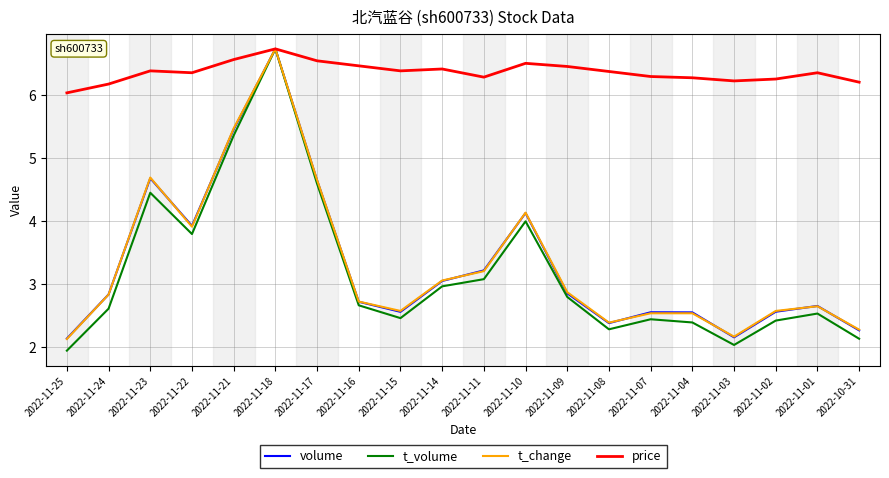

Where is the first local minimum for volume?

2022-11-22